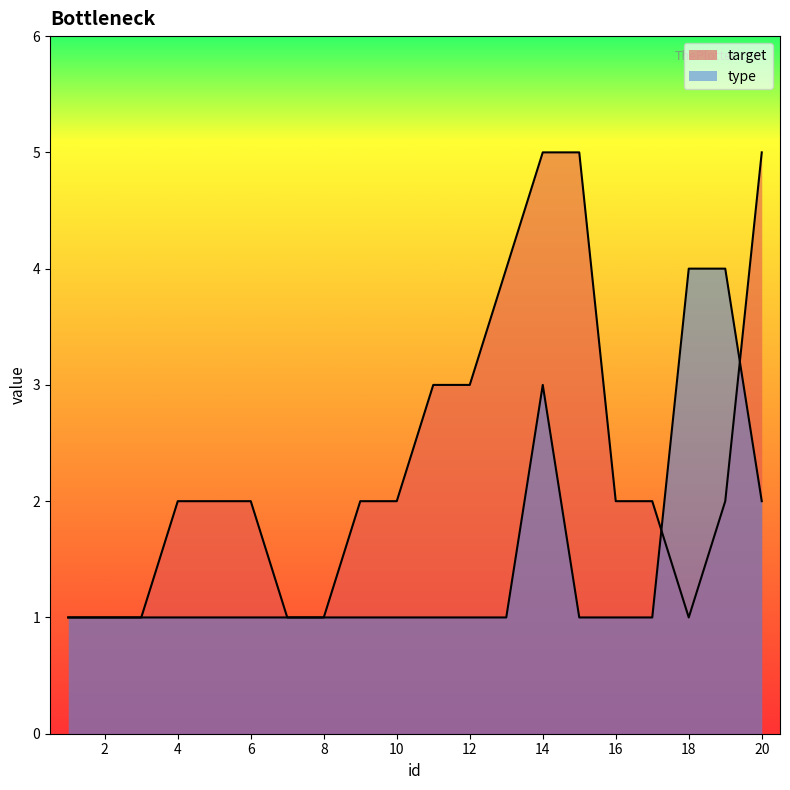

What are all the series names shown in the legend?

target, type